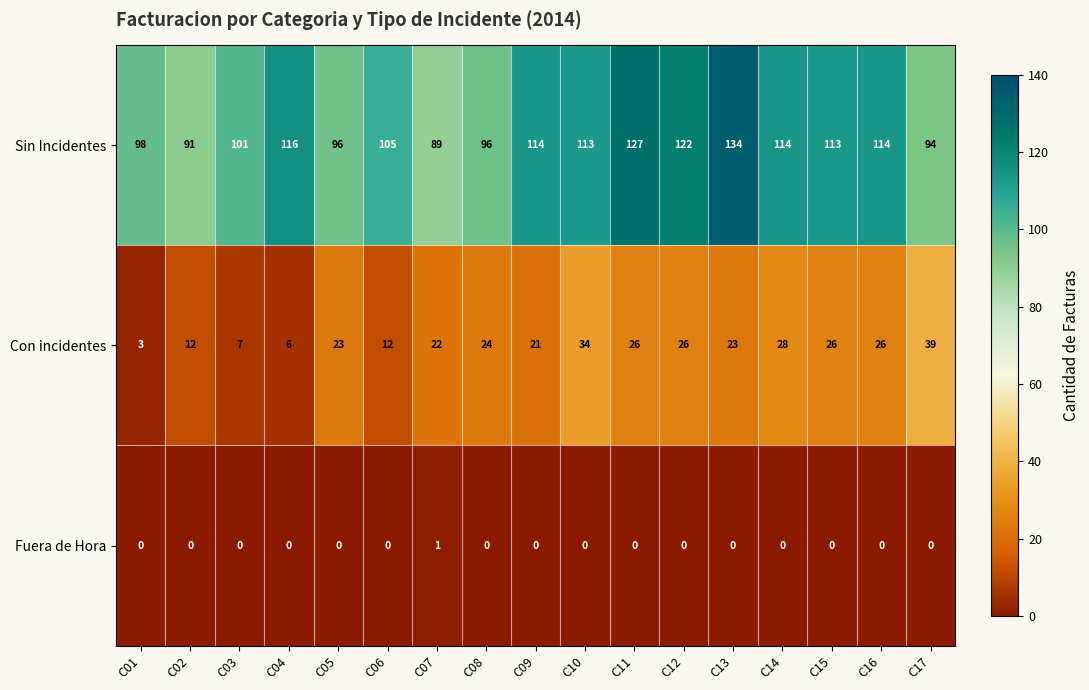

Is it true that Sin Incidentes equals 139 at C17?

False